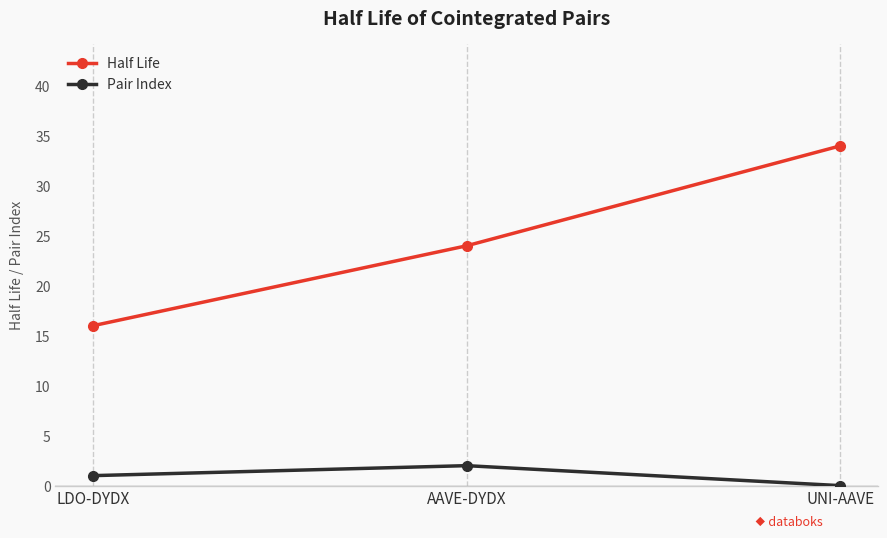

How many lines are shown in the chart?

2